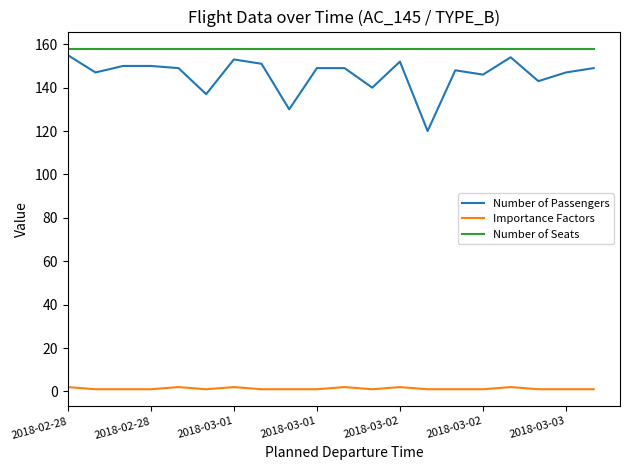

How many lines are shown in the chart?

3